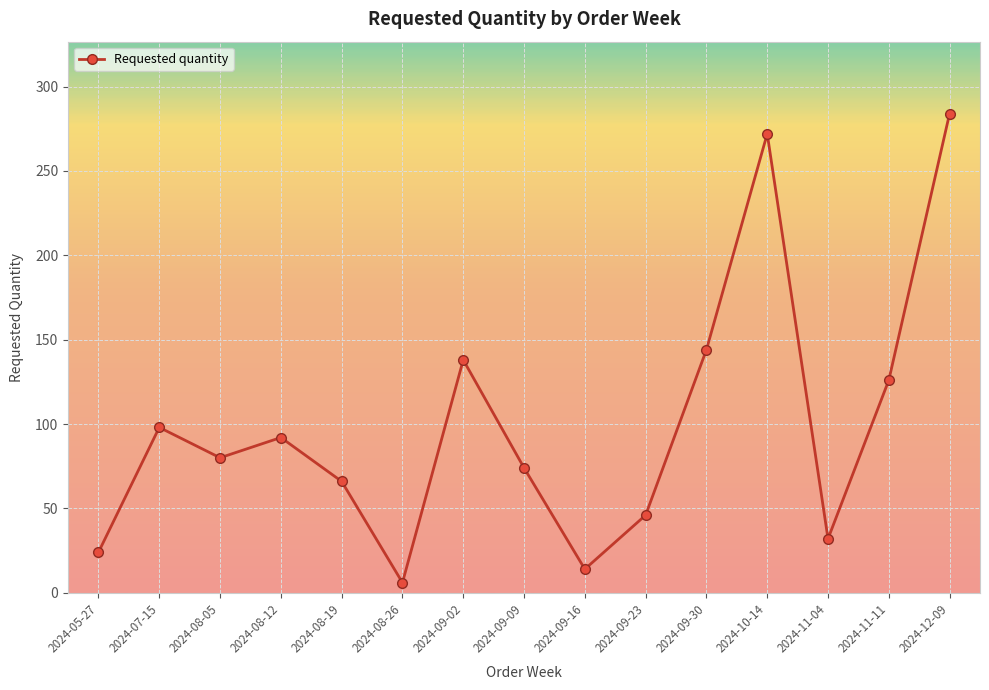

Between 2024-08-12 and 2024-11-04, which is larger?

2024-08-12